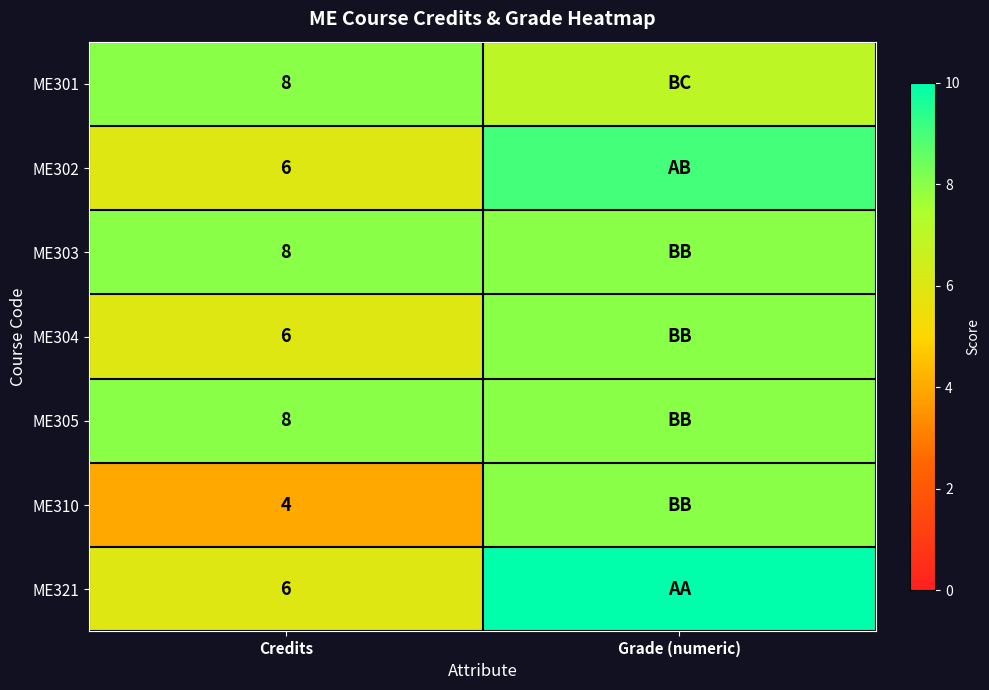

What is the spread (max minus min) of values at Credits?

4